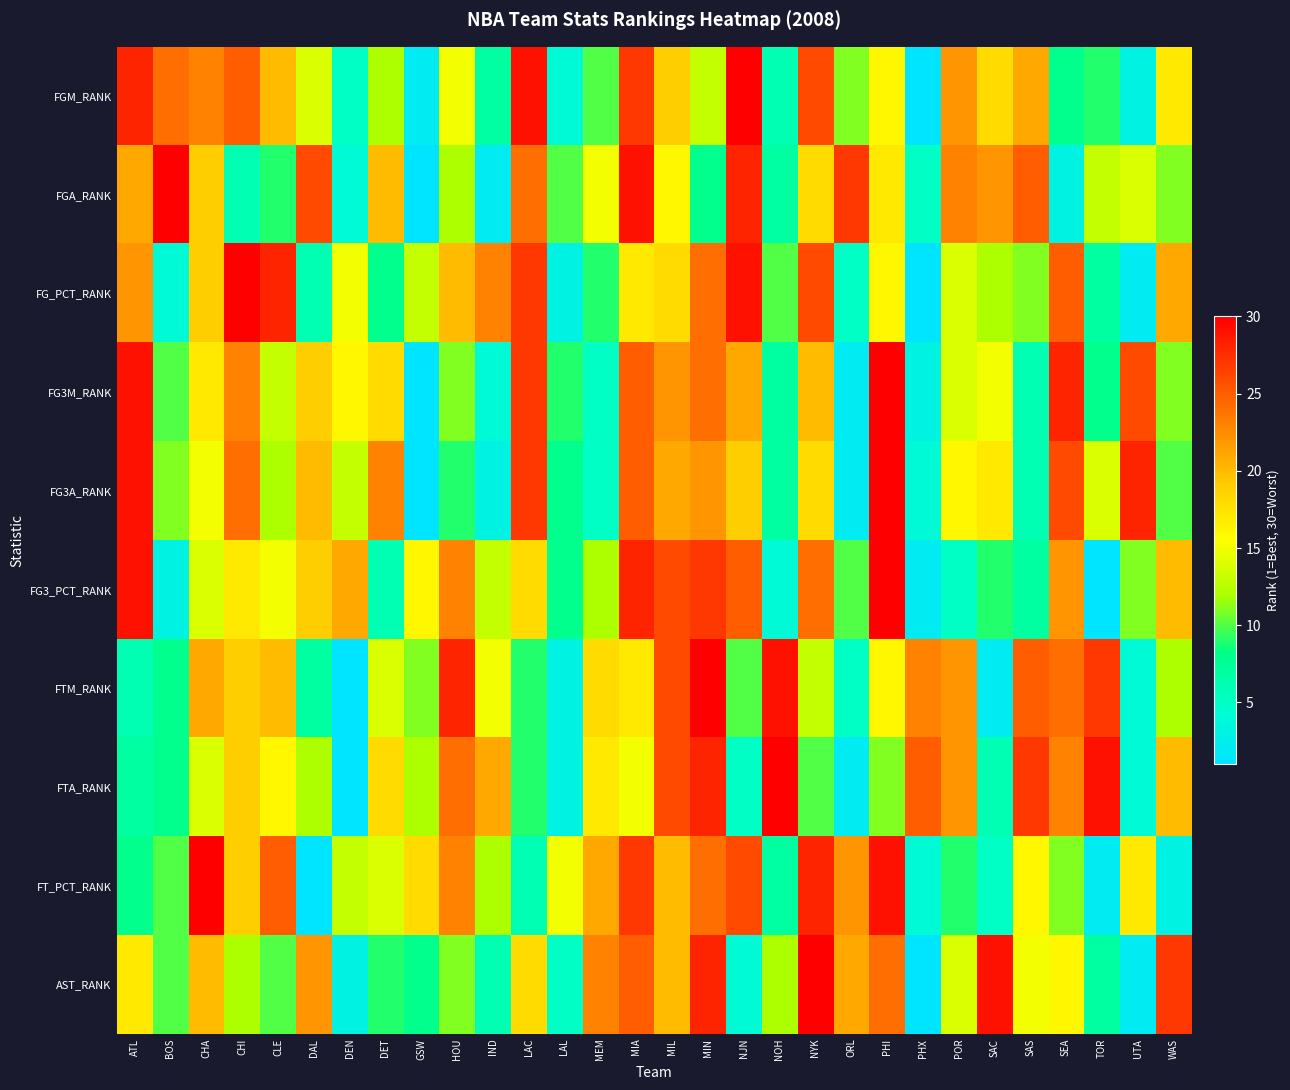

What is the minimum value shown in the chart?

1